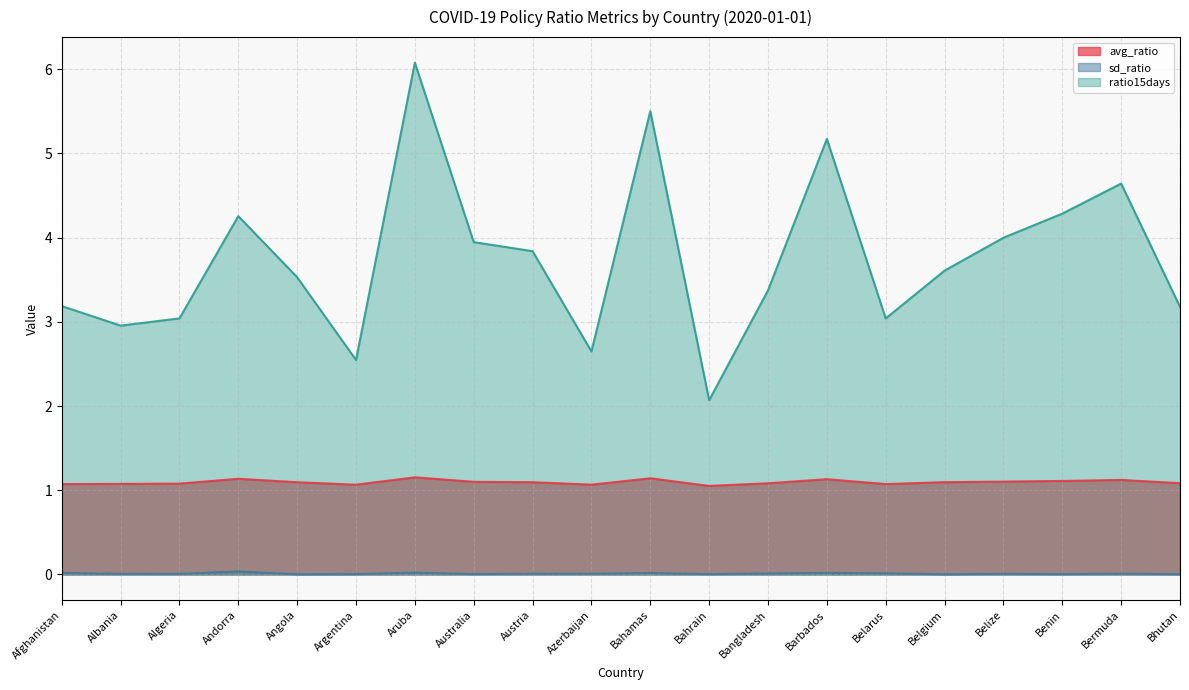

What are all the series names shown in the legend?

avg_ratio, sd_ratio, ratio15days